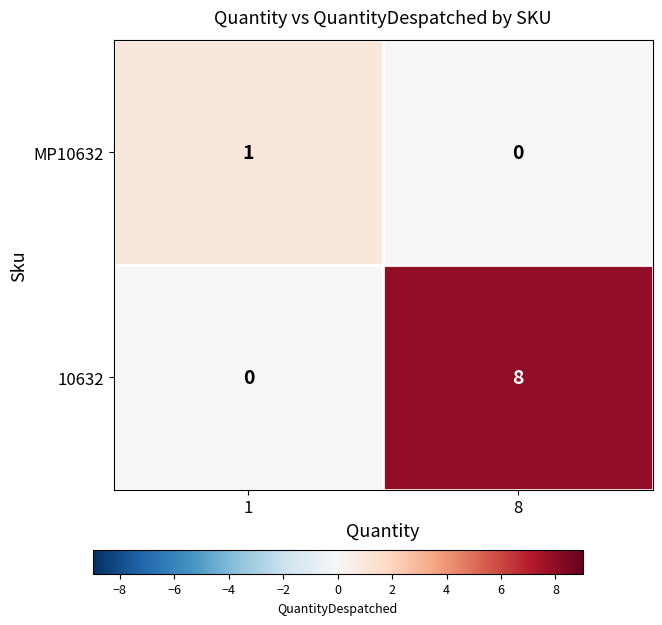

Which series has the largest range (max minus min)?

10632